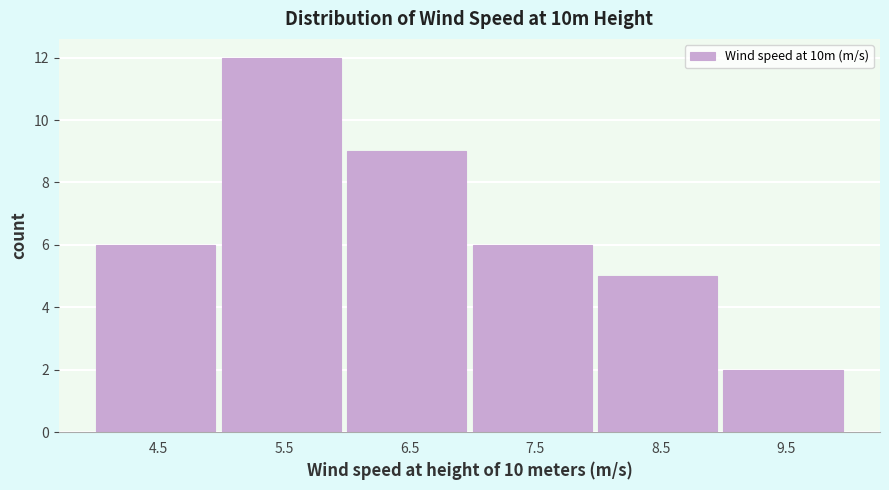

Reading left to right, extract all data points from this chart.

4.5=6	5.5=12	6.5=9	7.5=6	8.5=5	9.5=2